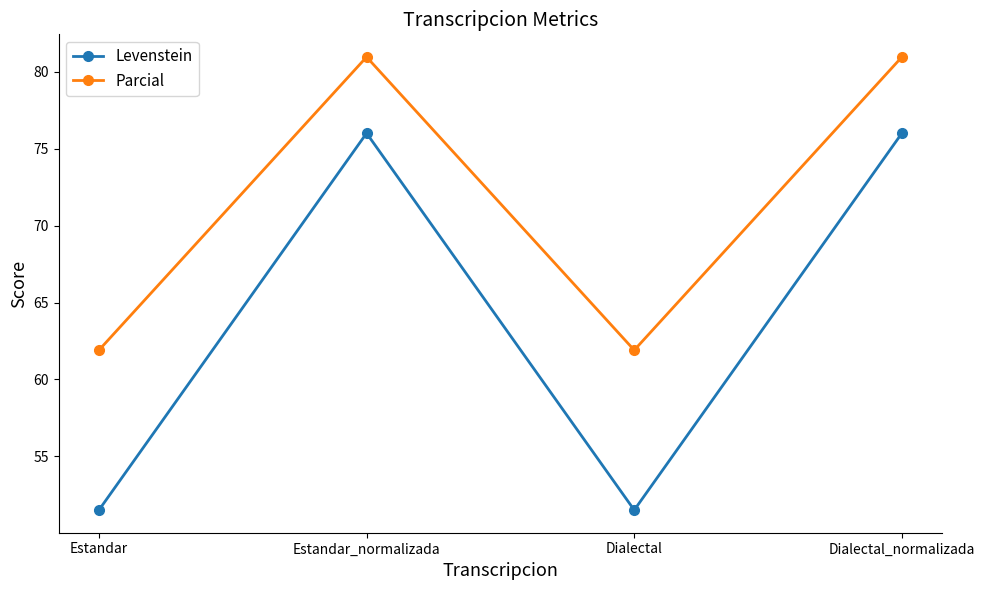

Where is the first local minimum for Levenstein?

Dialectal